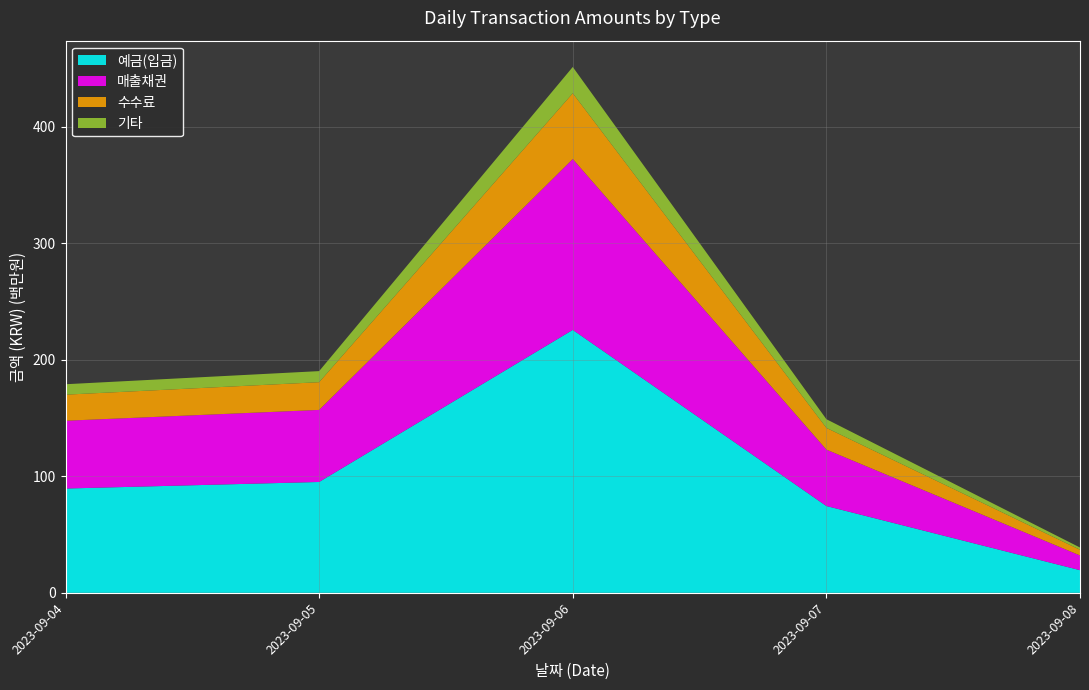

At which category is the sum across all series the highest?

2023-09-06